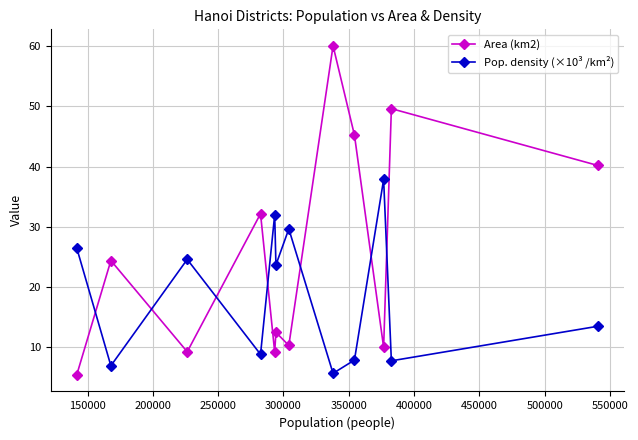

What is the difference between the maximum and minimum values in the Pop. density (×10³ /km²) series?

32.2